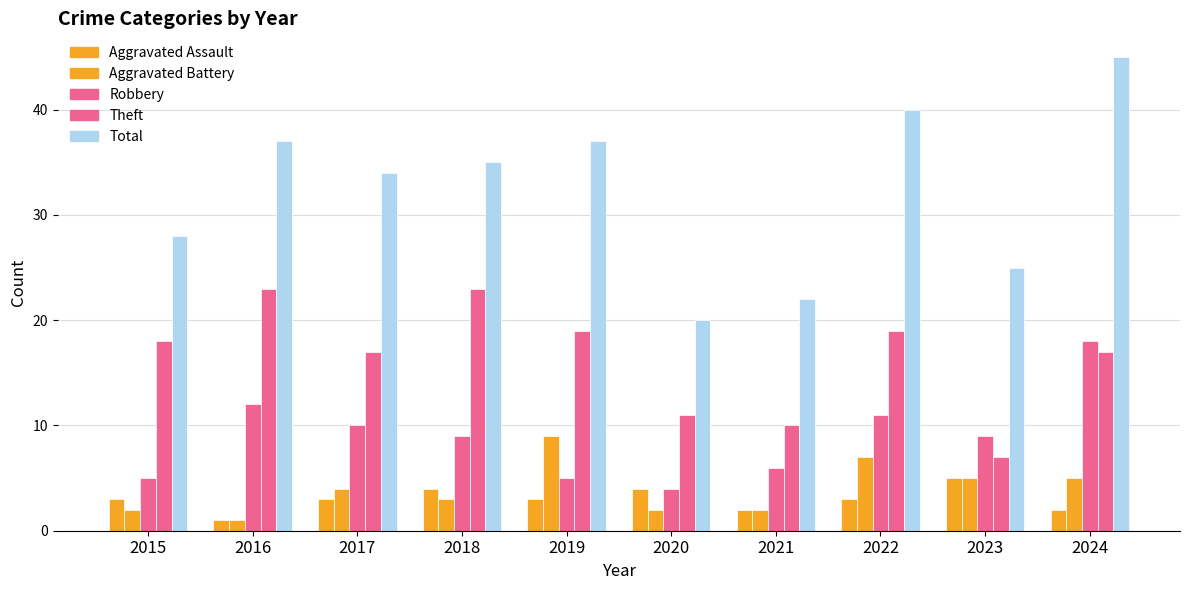

How many data points in Total are less than 35?

5